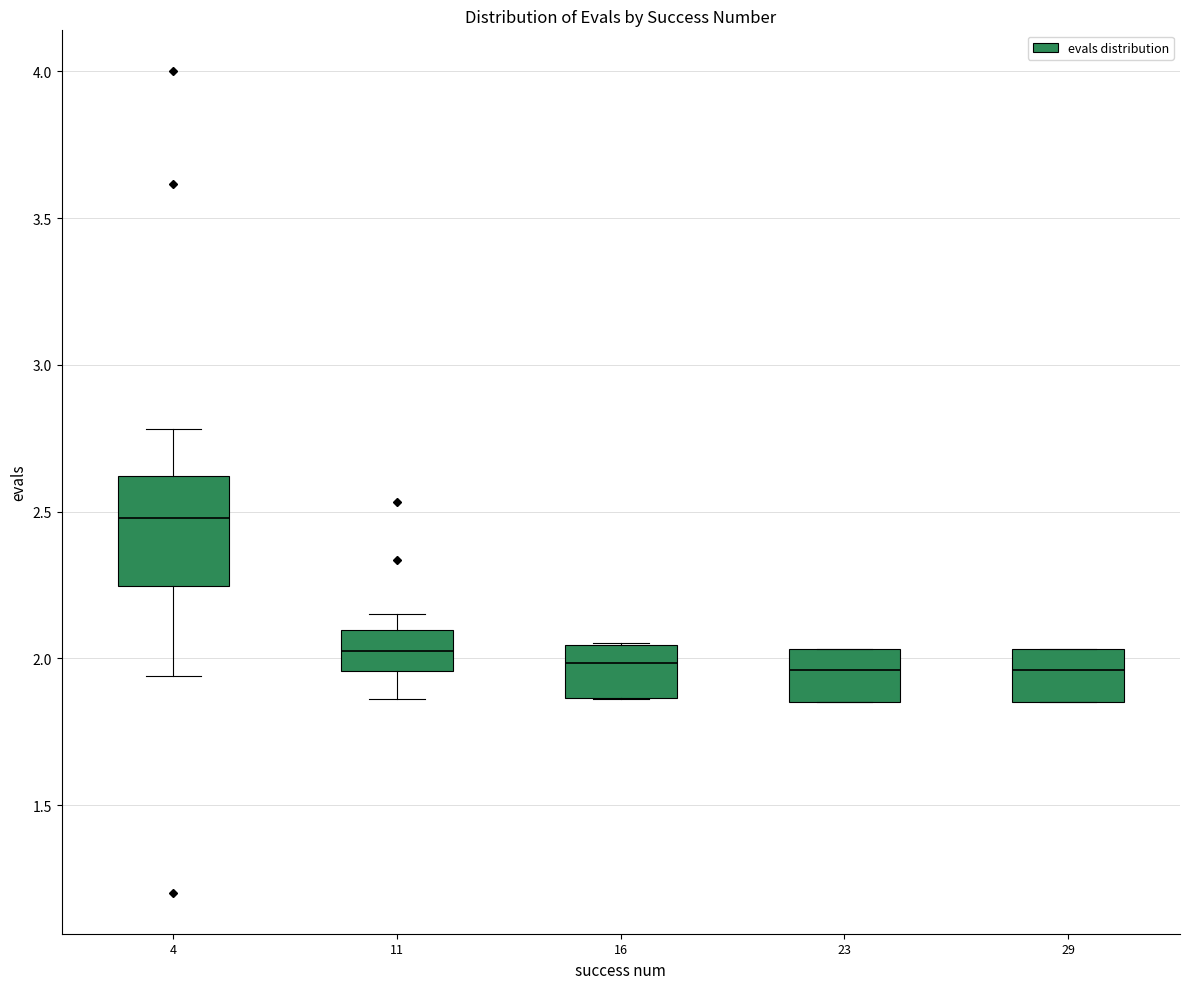

Comparing the boxes themselves (not the whiskers), which one is the tallest?

4